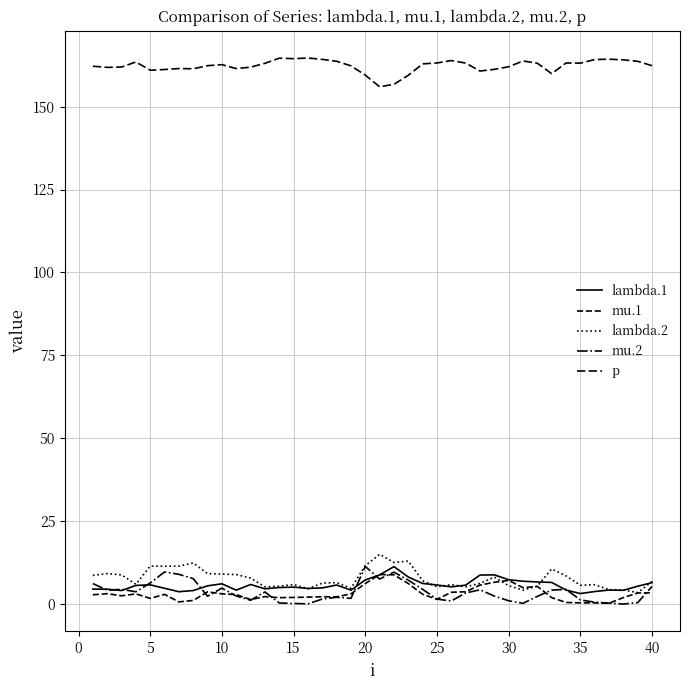

Does the chart display data point markers on the line(s)?

No